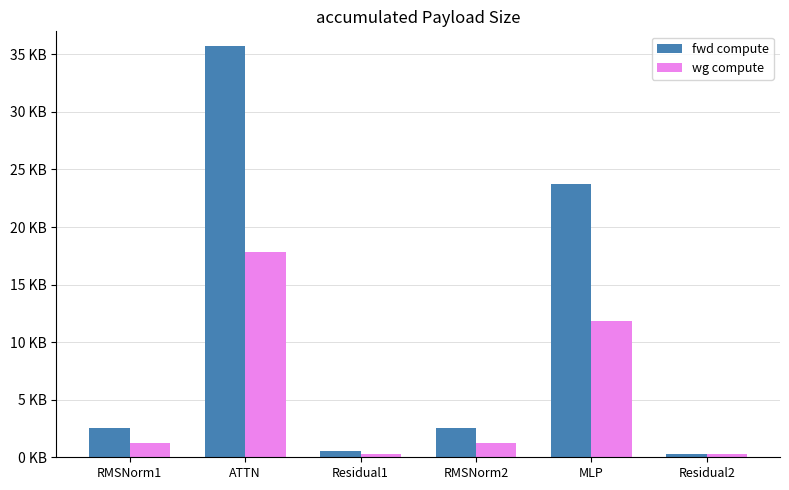

What are all the series names shown in the legend?

fwd compute, wg compute